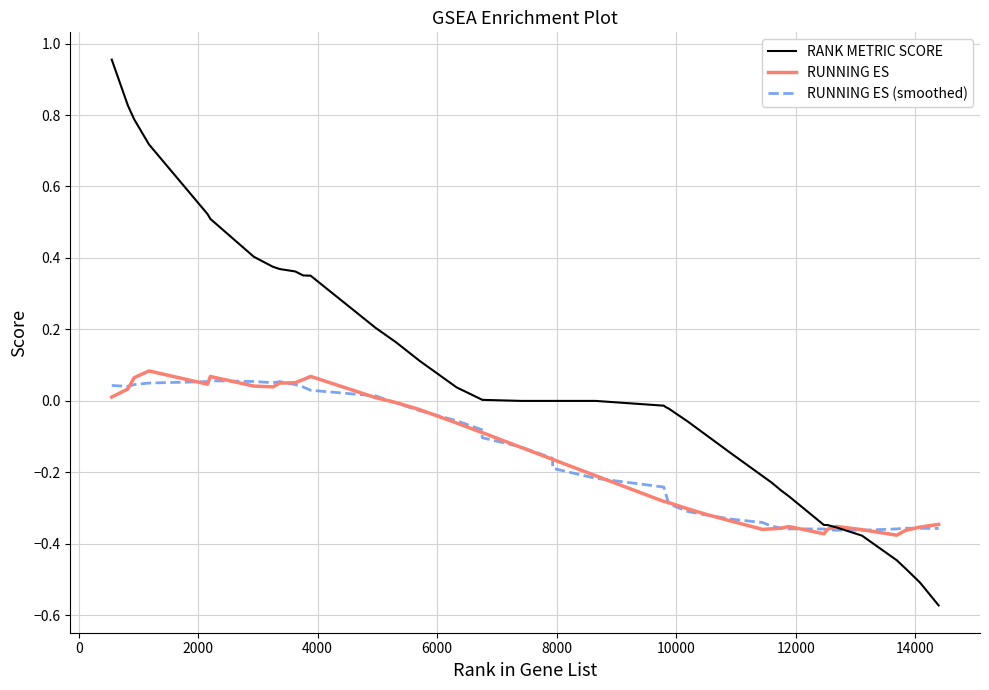

Does the chart have visible grid lines?

Yes